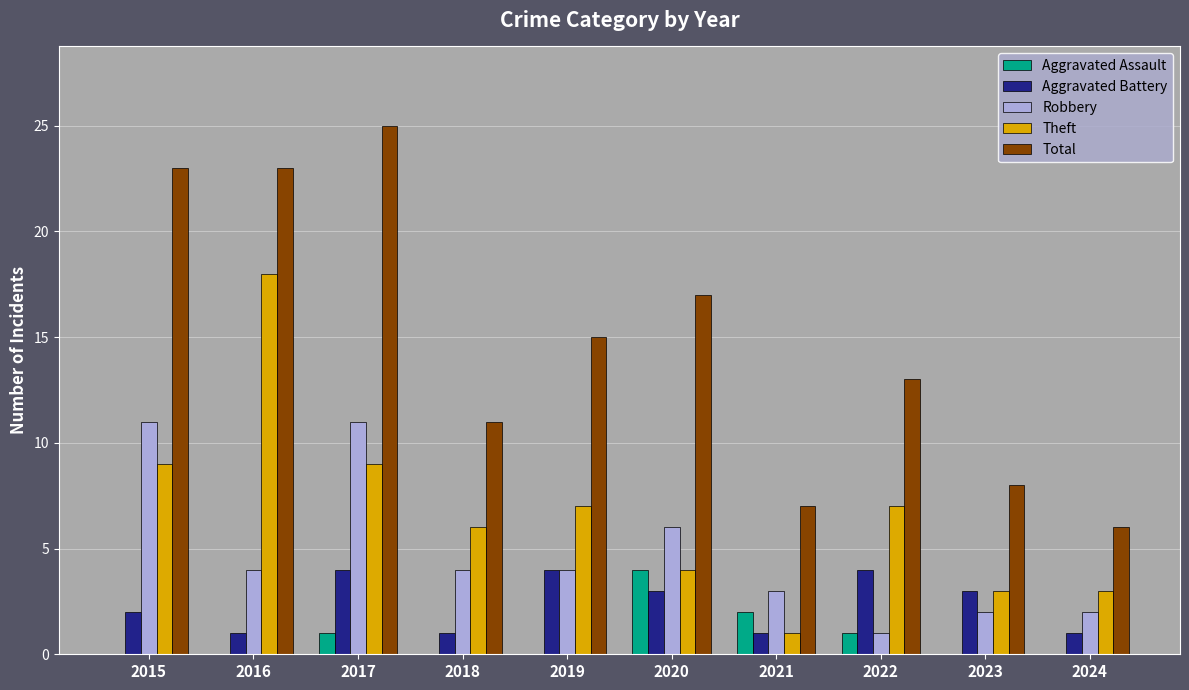

What is the sum of the Robbery values at 2023 and 2024?

4